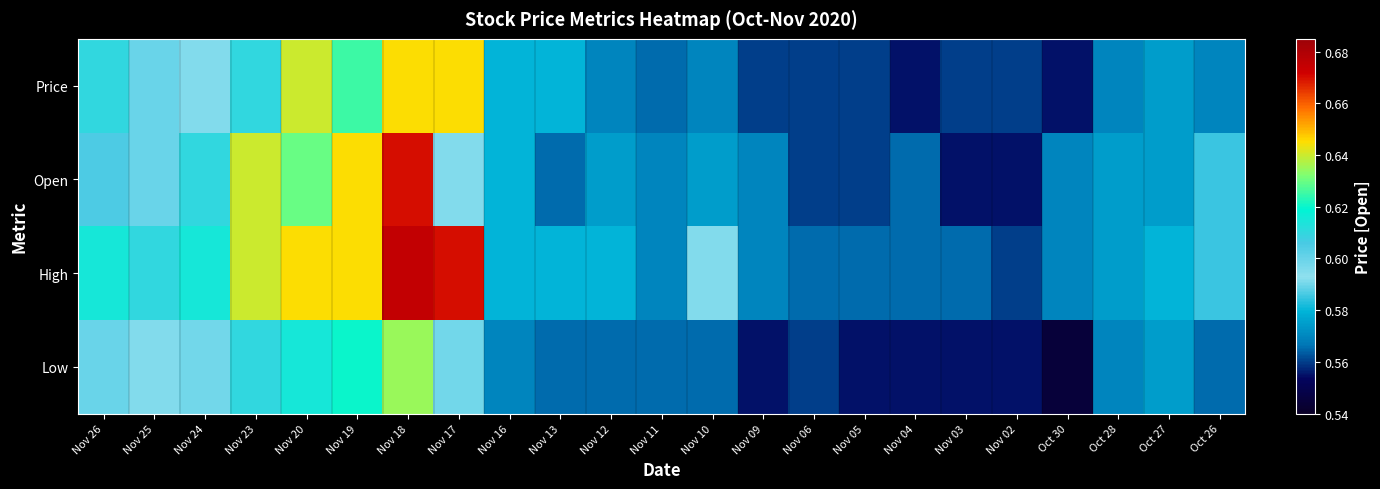

What is the total value across all series at Nov 03?

2.2